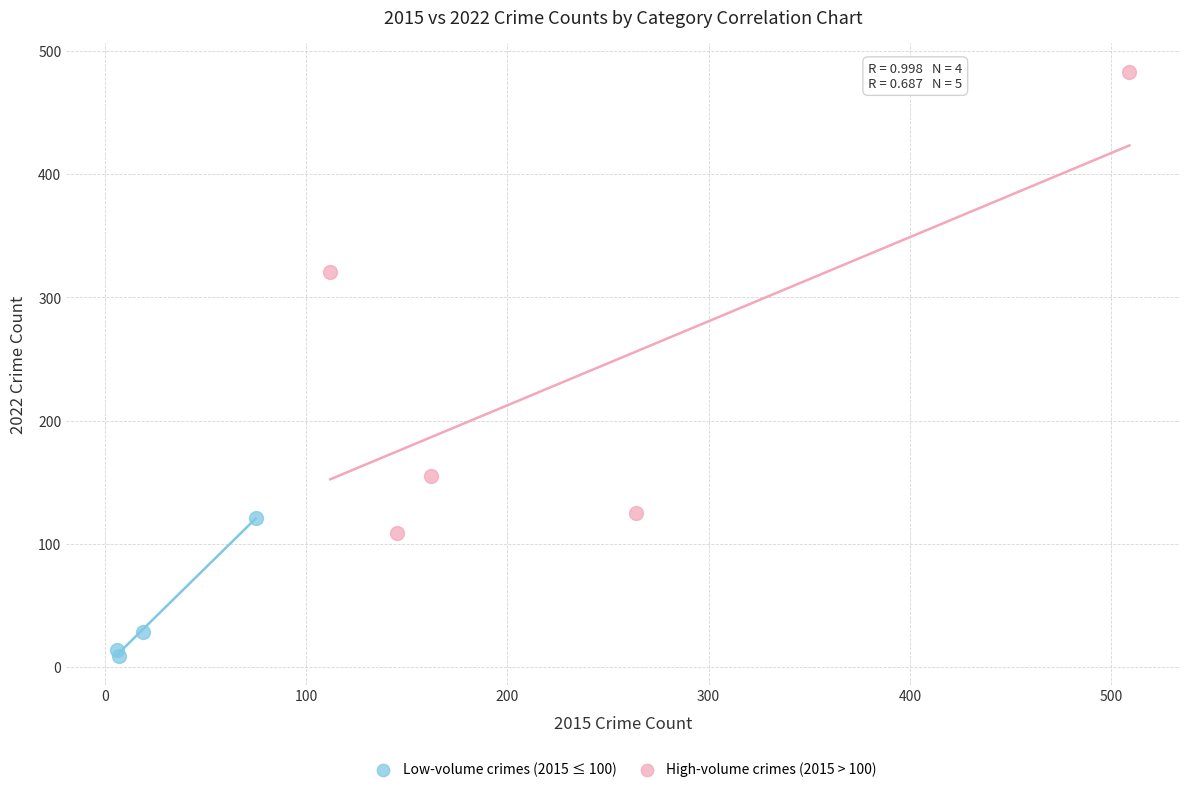

Which series contains the lowest Y value?

Low-volume crimes (2015 ≤ 100)